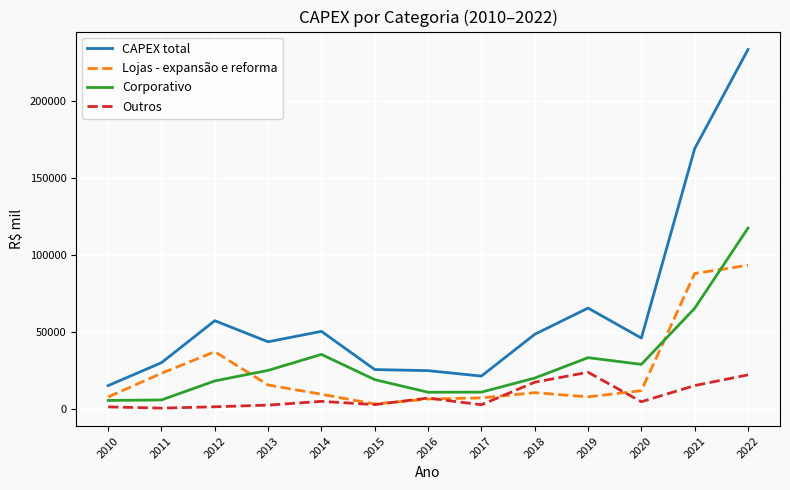

At which category is the sum across all series the highest?

2022